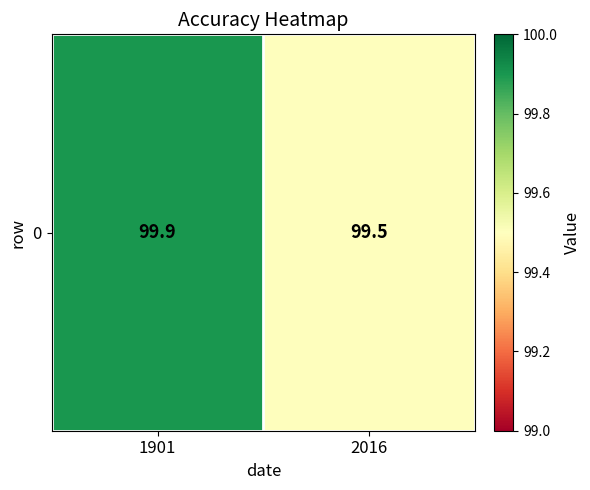

List the labels in order of value, smallest first.

2016, 1901